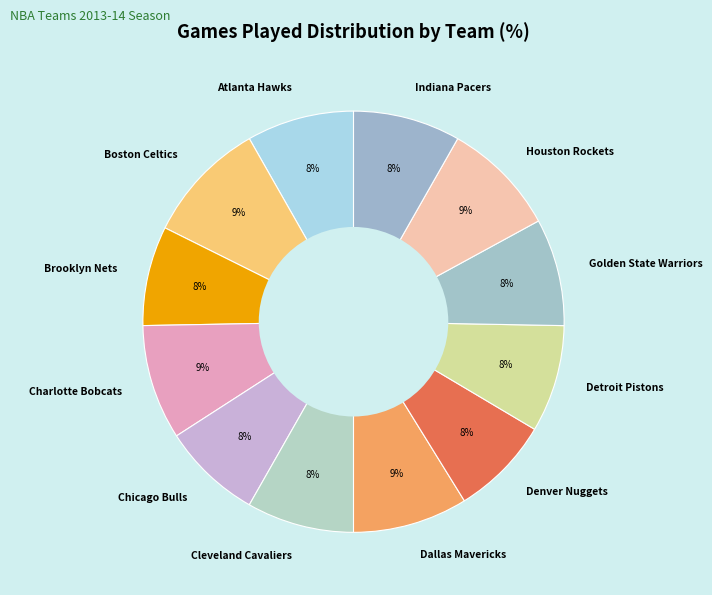

What is the ratio of the value at Denver Nuggets to the value at Dallas Mavericks?

0.9